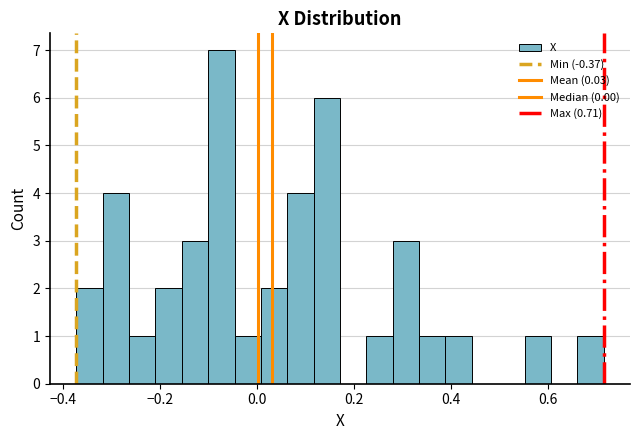

Around what value on the x-axis is the tallest bar? Give the approximate position of its centre, as read against the axis.

-0.08